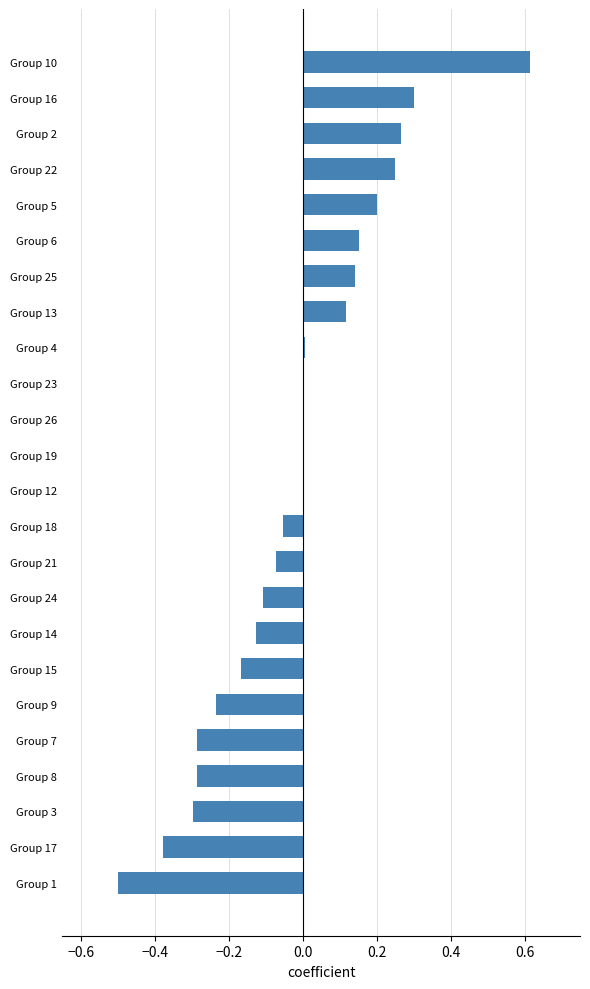

How many series are shown in this chart?

1